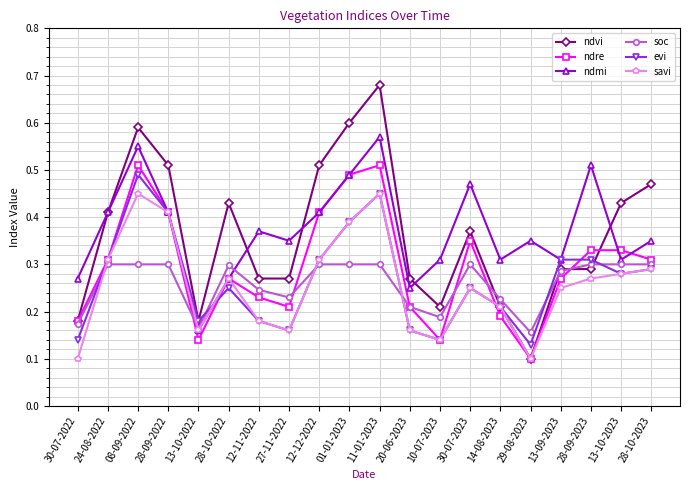

Is the value of ndvi at 13-10-2023 greater than the value of evi at 14-08-2023?

Yes